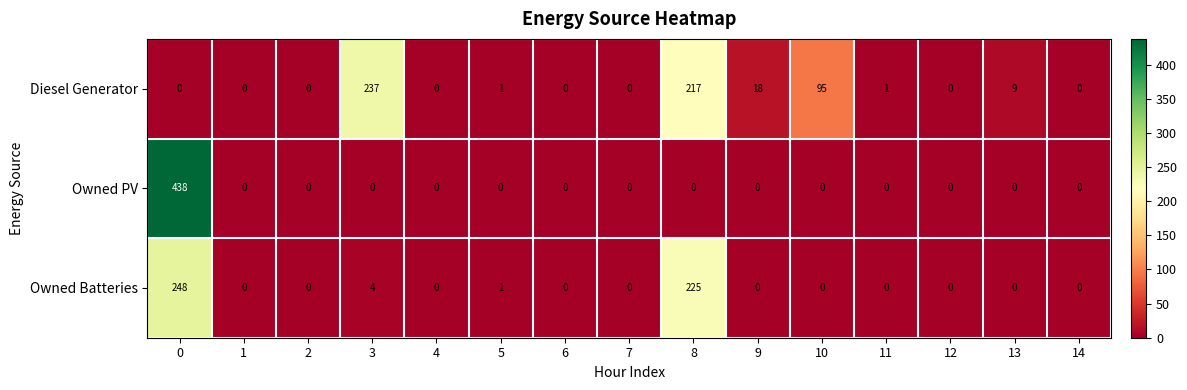

The value of Diesel Generator at 10 is 137. True or false?

False